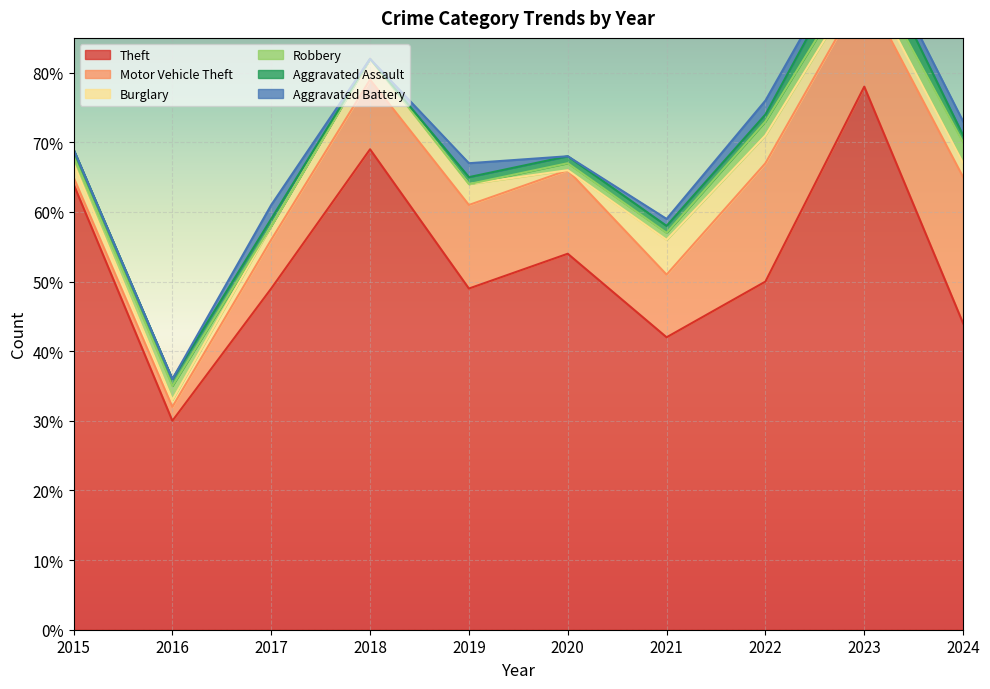

What is the maximum value for Theft?

78